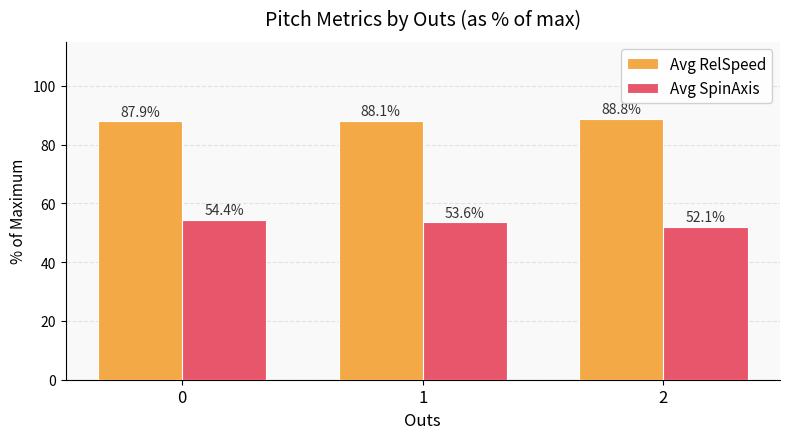

Reading left to right, what are all the values shown in this chart?

Avg RelSpeed: 0=87.9	1=88.1	2=88.8
Avg SpinAxis: 0=54.4	1=53.6	2=52.1